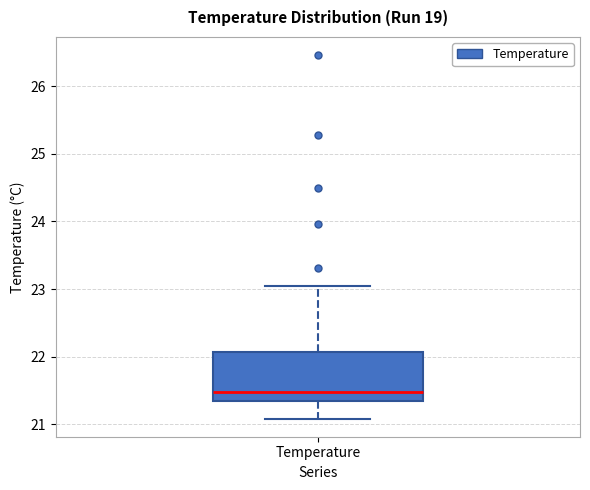

Read this box plot against the y-axis: the position of the median line, the range covered by the box, and the ends of both whiskers. The values are not printed on the chart, so give them approximately, as read against the axis.

median 21.5, box 21.3 to 22.1, whiskers 21.1 to 23.1